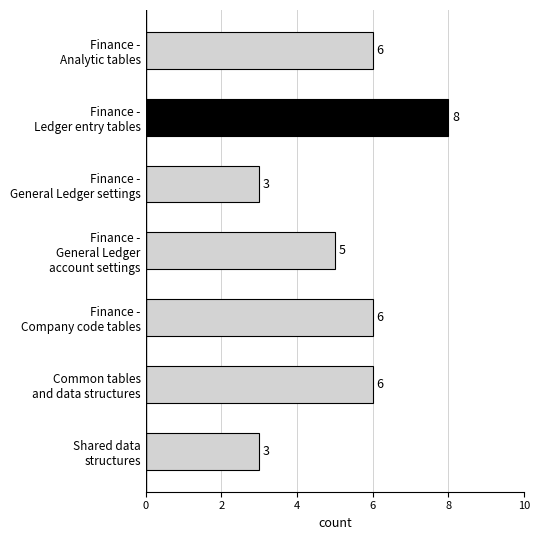

What is the difference between the maximum and minimum values?

5